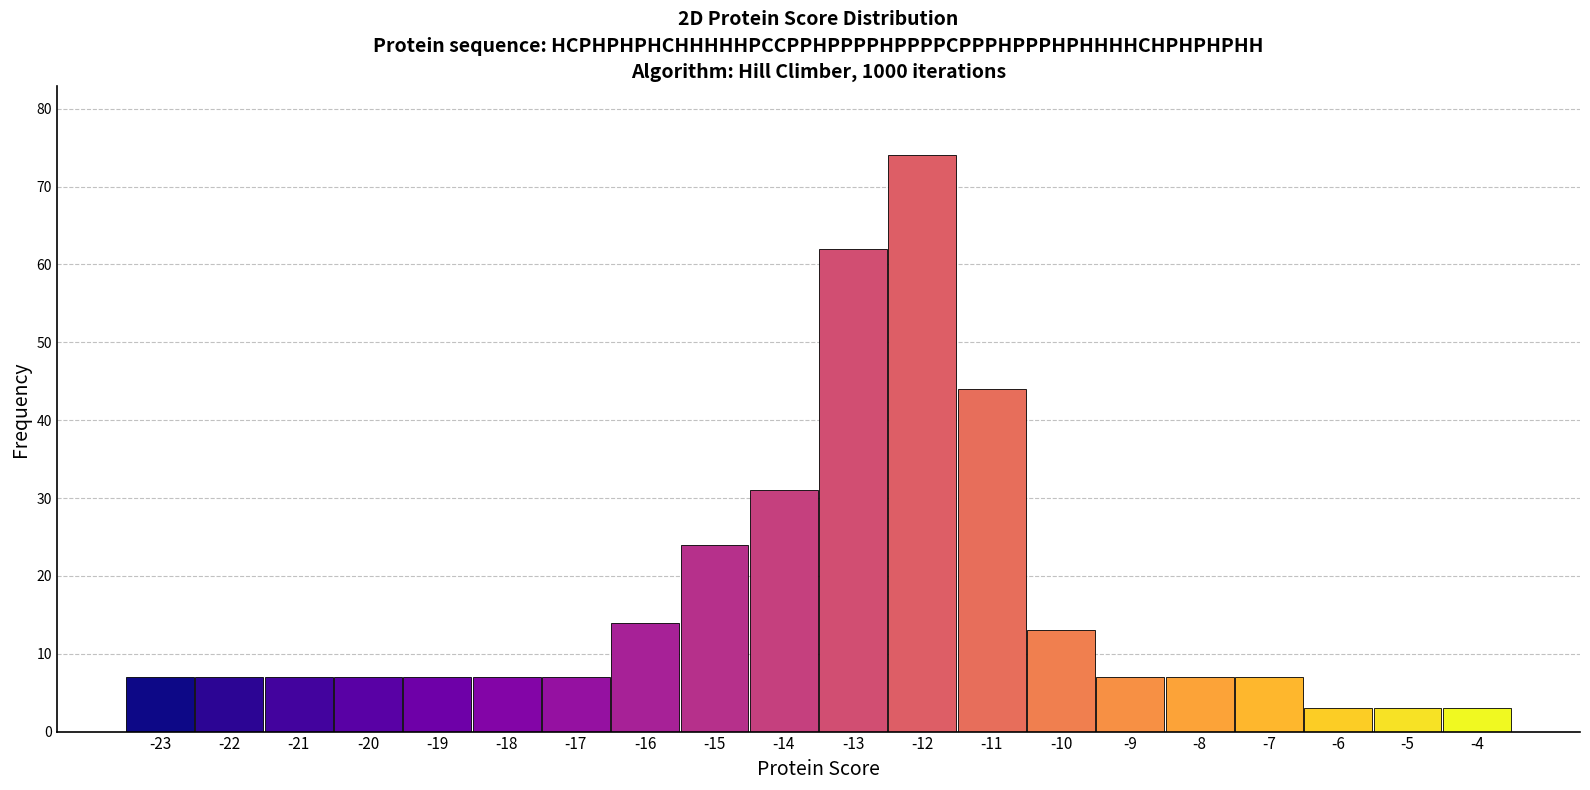

Reading left to right, extract all data points from this chart.

7	7	7	7	7	7	7	14	24	31	62	74	44	13	7	7	7	3	3	3